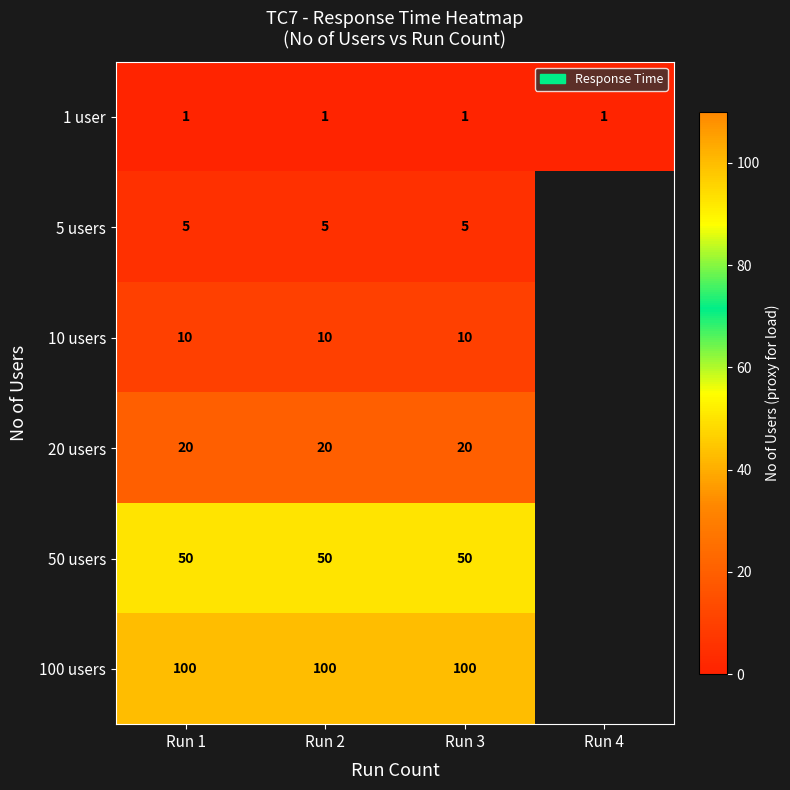

What is the total value across all series at Run 2?

186